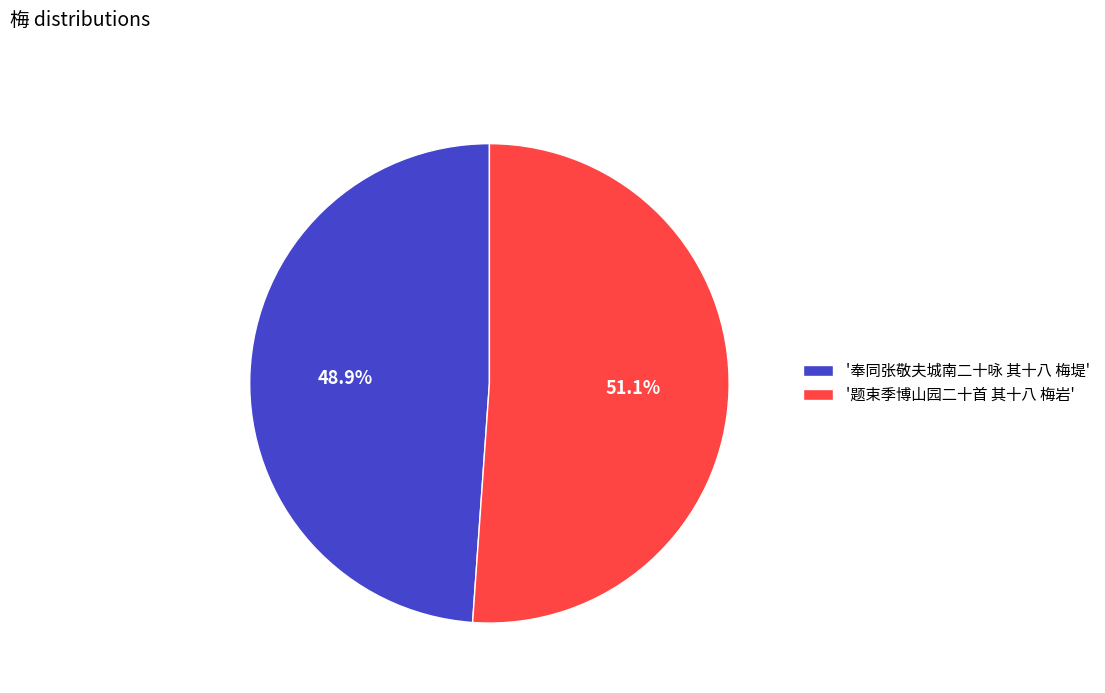

Count the number of slices in the pie.

2